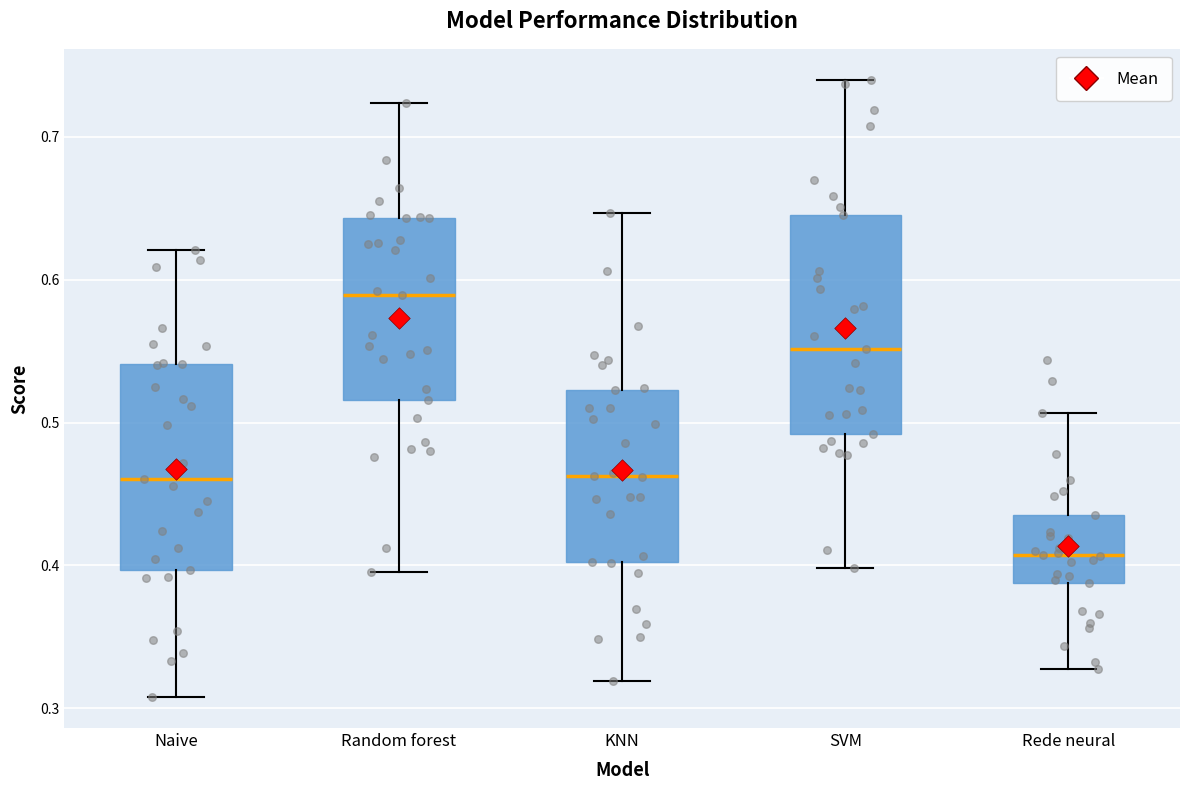

Where is the lower edge of the box for Rede neural on the y-axis? The values are not printed on the chart, so give them approximately, as read against the axis.

0.39